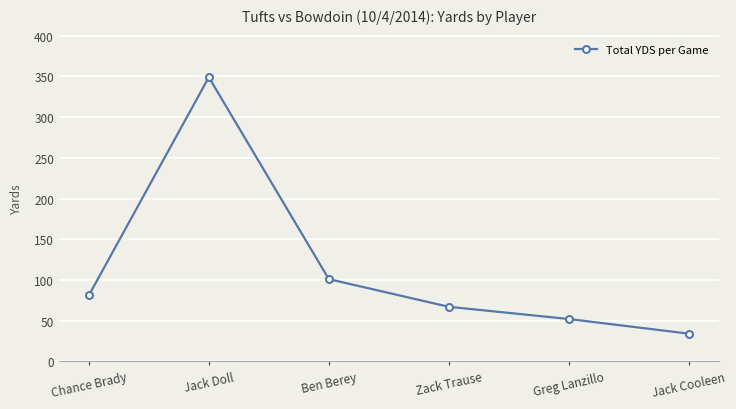

Reading right to left, list all the values displayed in this chart.

34	52	67	101	349	81